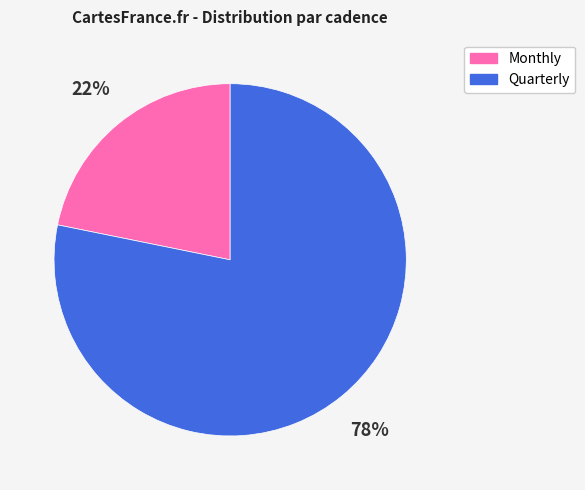

Count the number of slices in the pie.

2